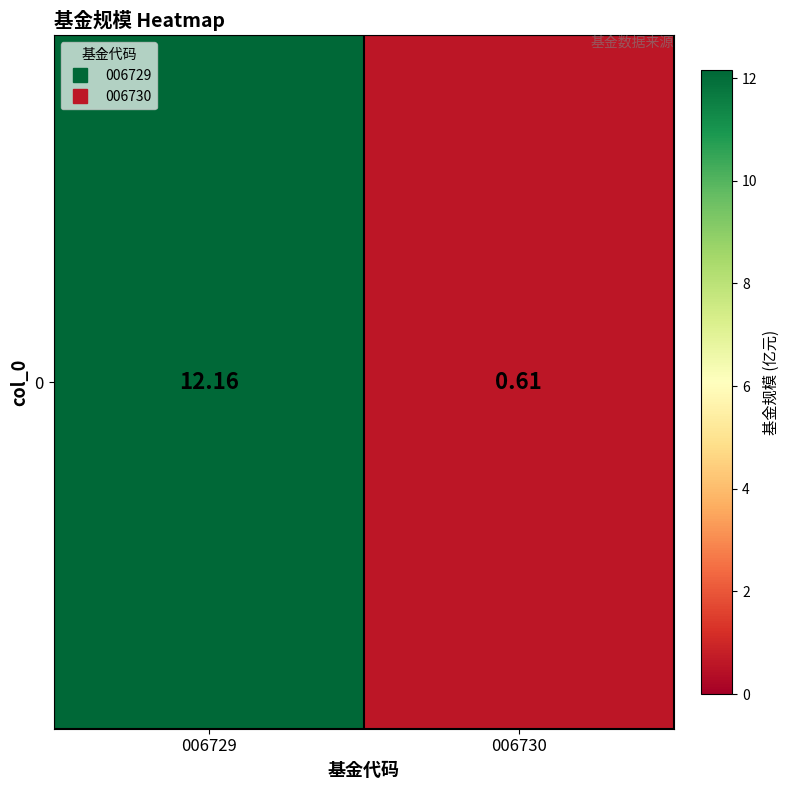

At which label is the value closest to 6?

006730